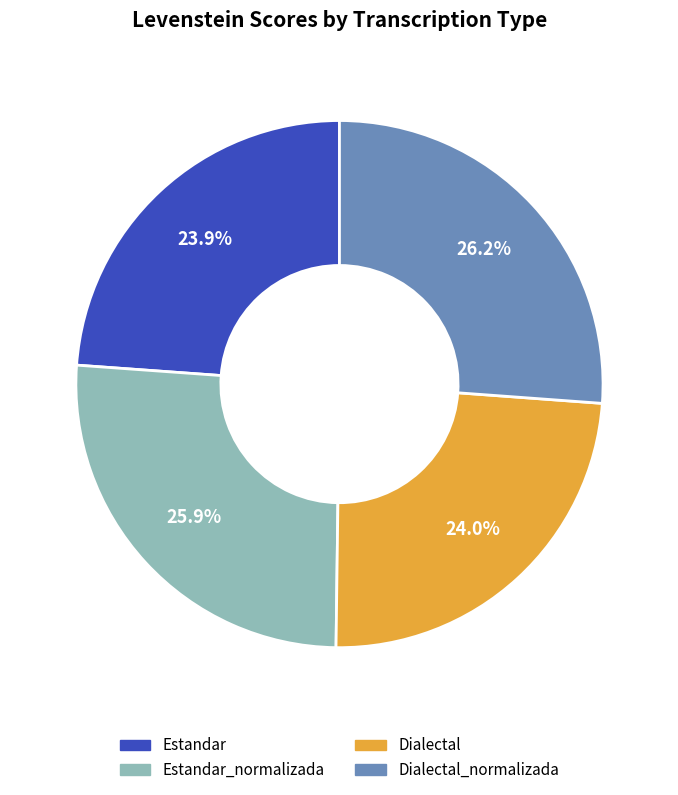

What is the ratio of the value at Estandar_normalizada to the value at Dialectal?

1.1